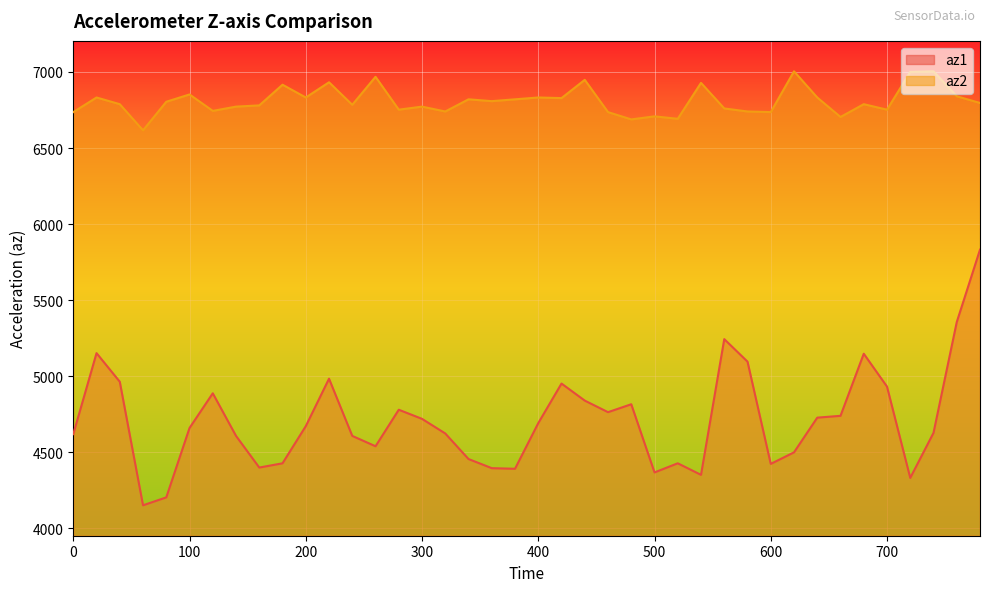

Where is the first local maximum for az1?

20